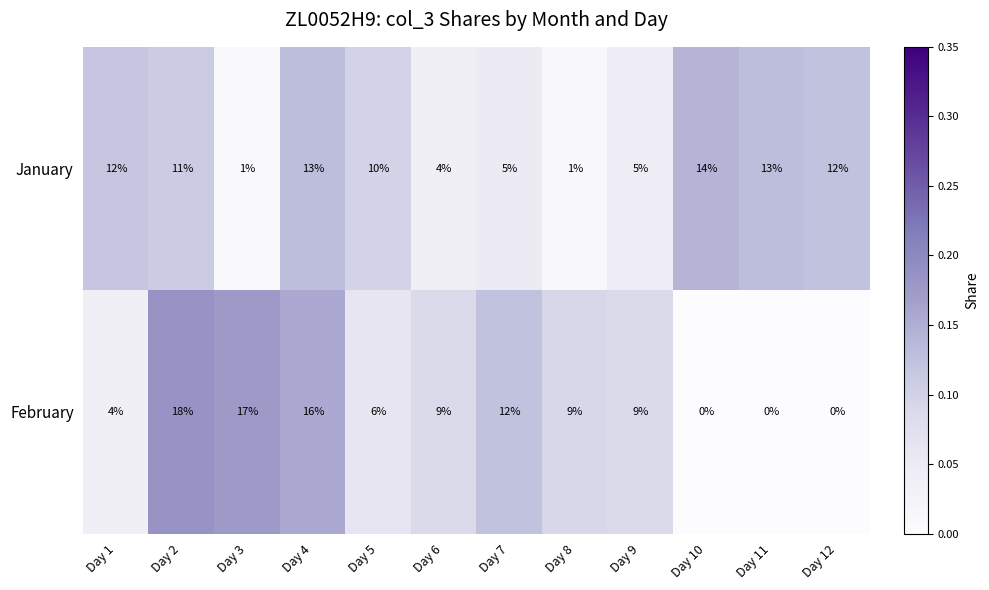

What is the sum of the February values at Day 12 and Day 9?

9